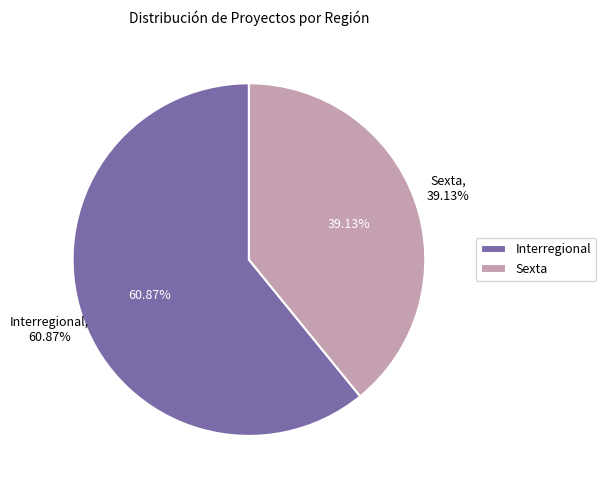

Is there a majority slice in this chart?

Yes